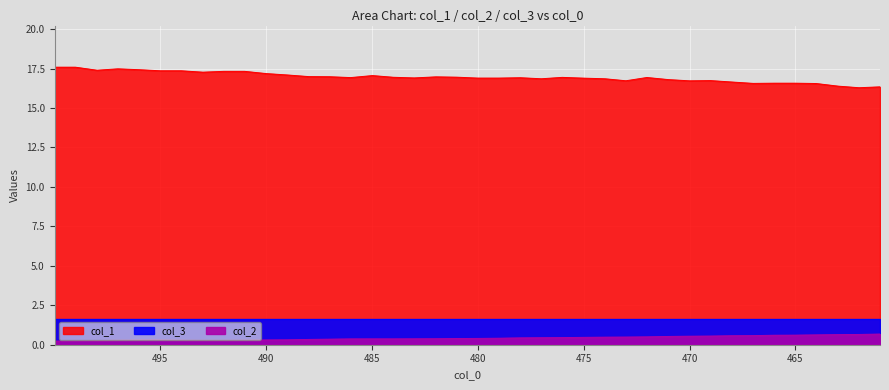

How many col_2 line values are between 0 and 1?

40